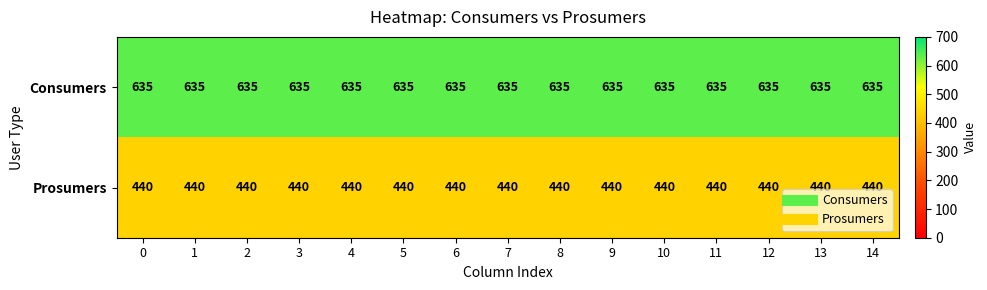

Rank the series by their maximum value, from lowest to highest.

Prosumers, Consumers